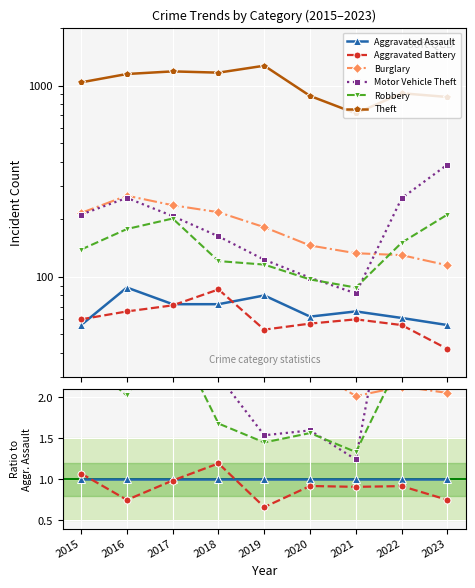

Is it true that Motor Vehicle Theft equals 2.9 at 2017?

True